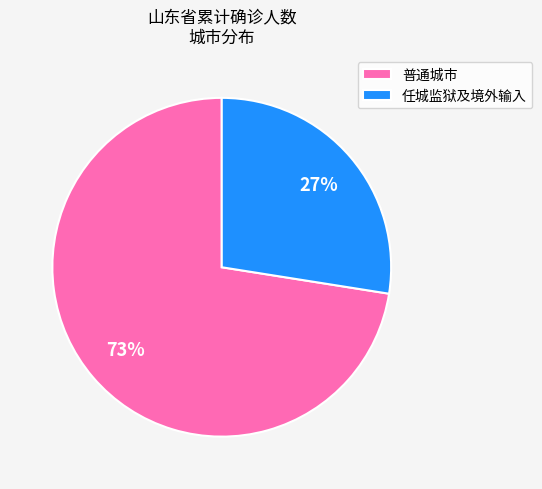

What is the ratio of the value at 任城监狱及境外输入 to the value at 普通城市?

0.4